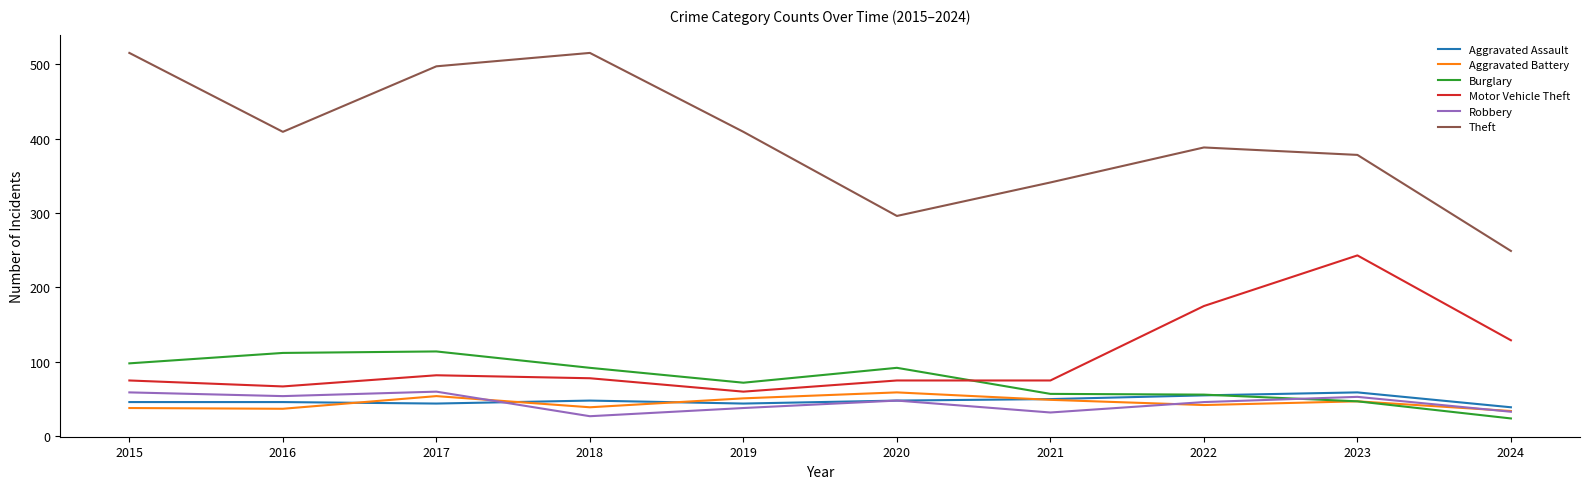

True or false: Motor Vehicle Theft and Aggravated Battery cross at least once.

False